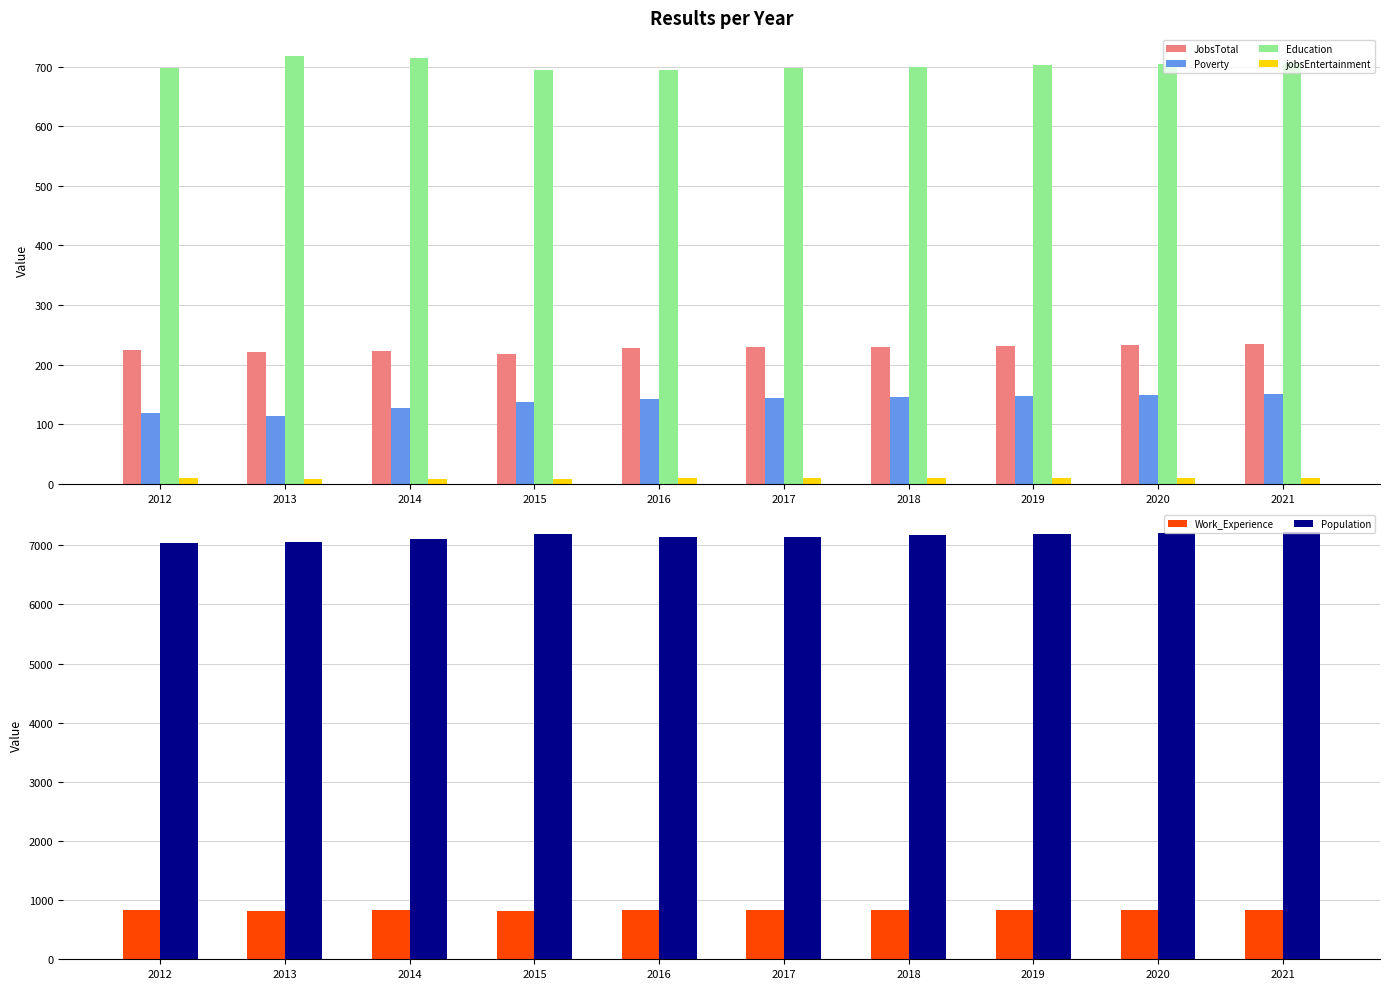

The value of Poverty at 2017 is 144. True or false?

True